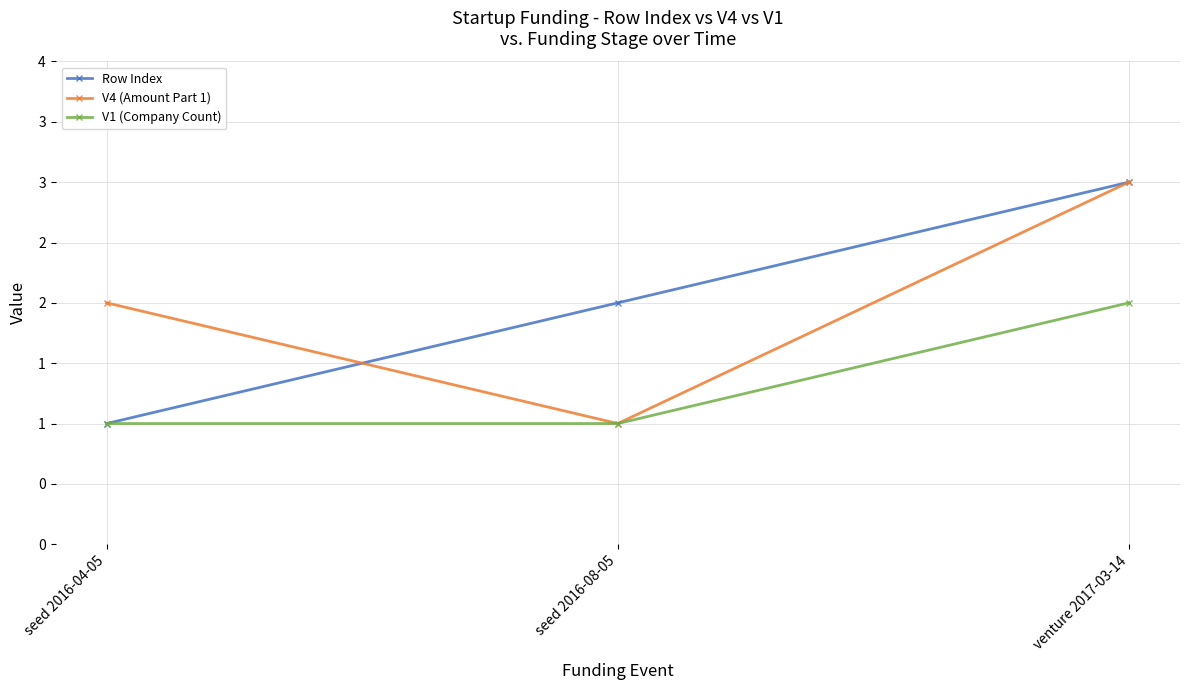

Which category has the highest value in the V4 (Amount Part 1) series?

venture 2017-03-14